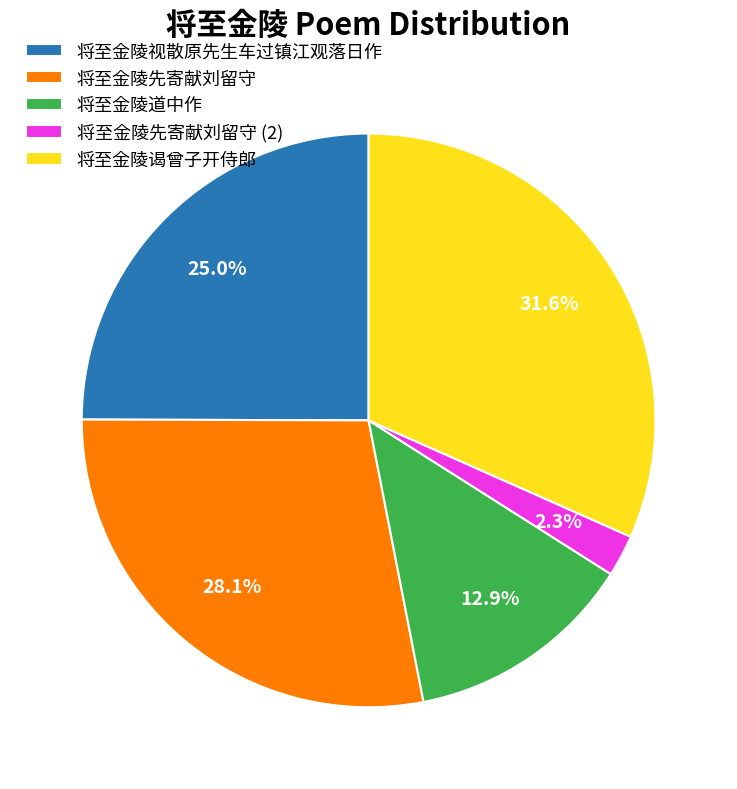

To the nearest percent, what is the combined percentage of 将至金陵道中作 and 将至金陵先寄献刘留守?

41%